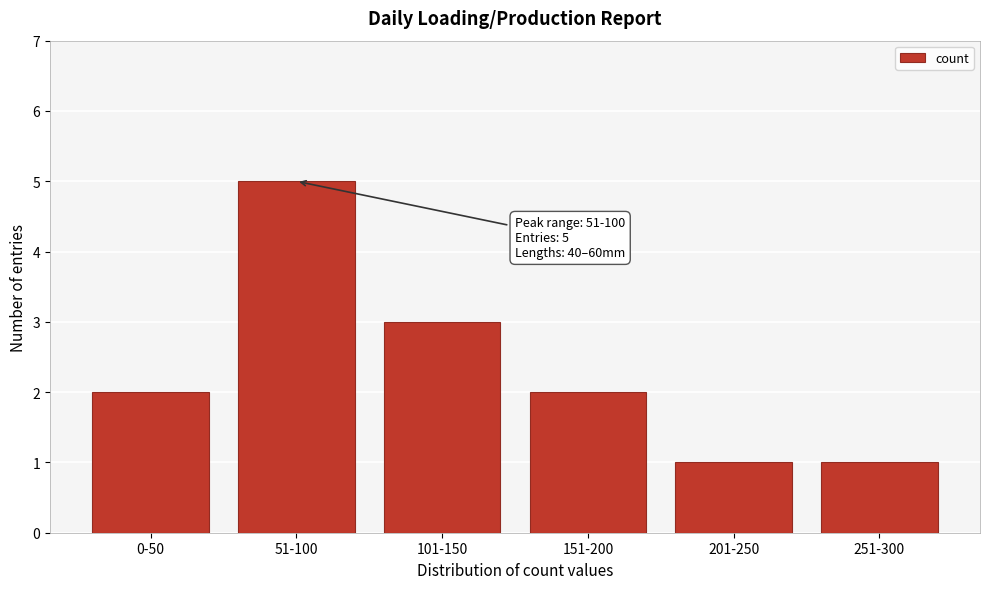

Reading right to left, what are all the values shown in this chart?

1	1	2	3	5	2